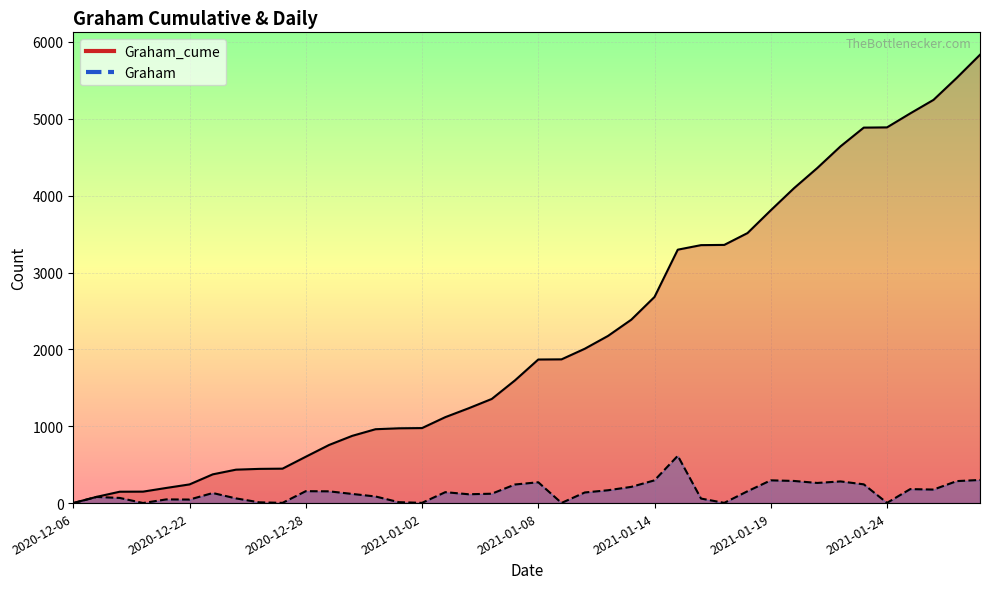

Is it true that Graham equals 10 at 2020-12-26?

True